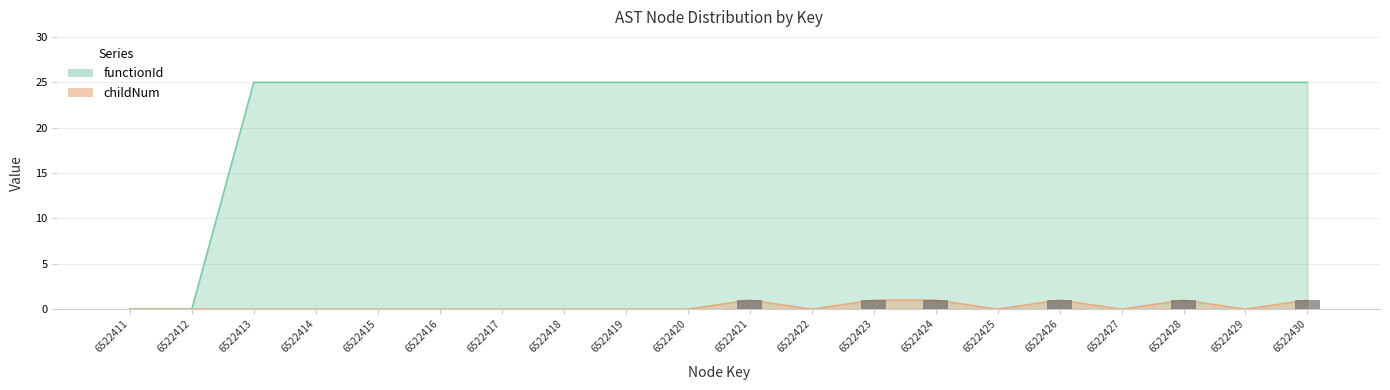

Reading left to right, transcribe all the data shown in this chart.

functionId: 6522411=0	6522412=0	6522413=25	6522414=25	6522415=25	6522416=25	6522417=25	6522418=25	6522419=25	6522420=25	6522421=25	6522422=25	6522423=25	6522424=25	6522425=25	6522426=25	6522427=25	6522428=25	6522429=25	6522430=25
childNum: 6522411=0	6522412=0	6522413=0	6522414=0	6522415=0	6522416=0	6522417=0	6522418=0	6522419=0	6522420=0	6522421=1	6522422=0	6522423=1	6522424=1	6522425=0	6522426=1	6522427=0	6522428=1	6522429=0	6522430=1